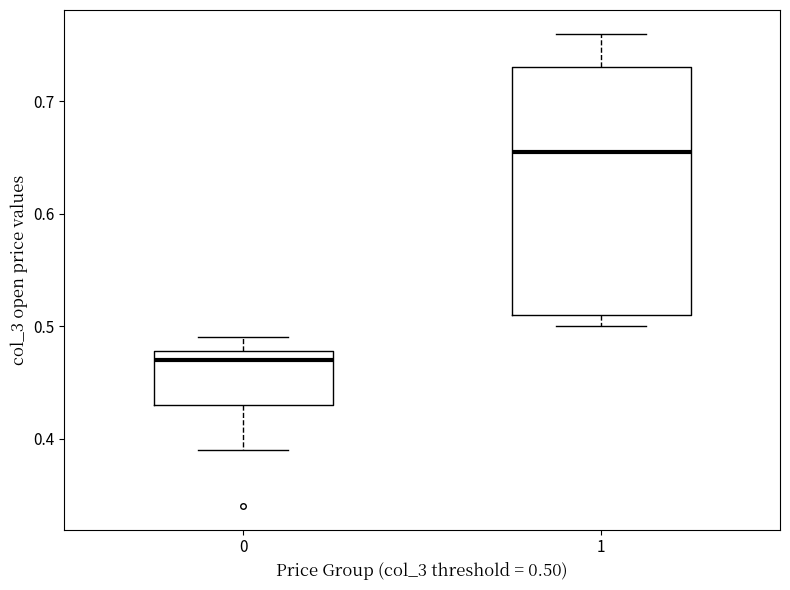

Which box has the highest median line?

1